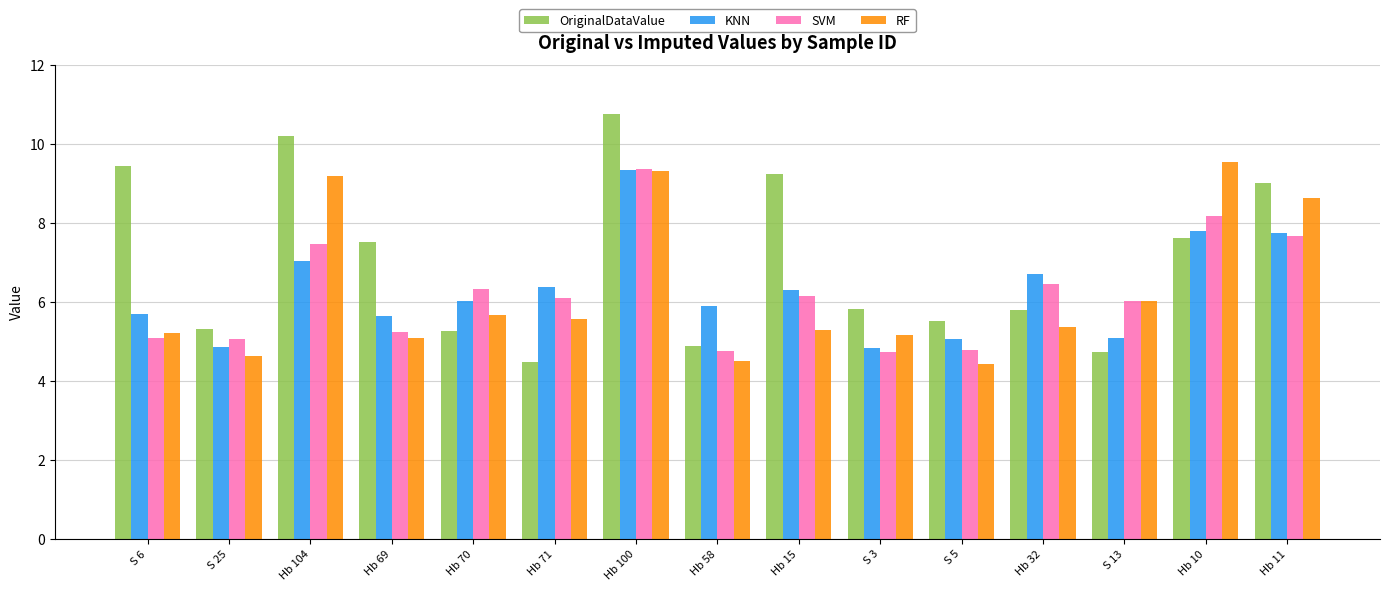

Count the number of categories in the chart.

15